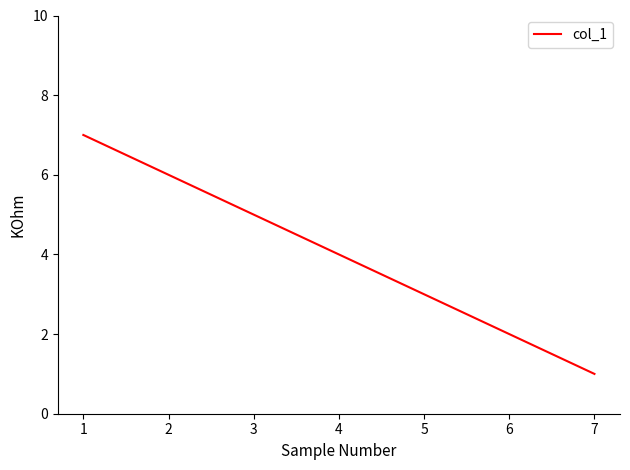

Count the number of data series in this chart.

1